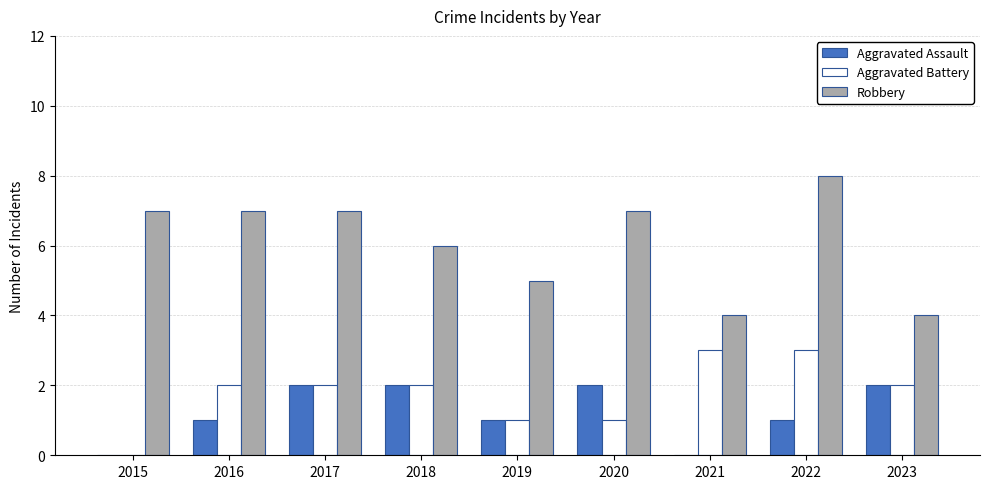

What is the sum of all Aggravated Battery values?

16